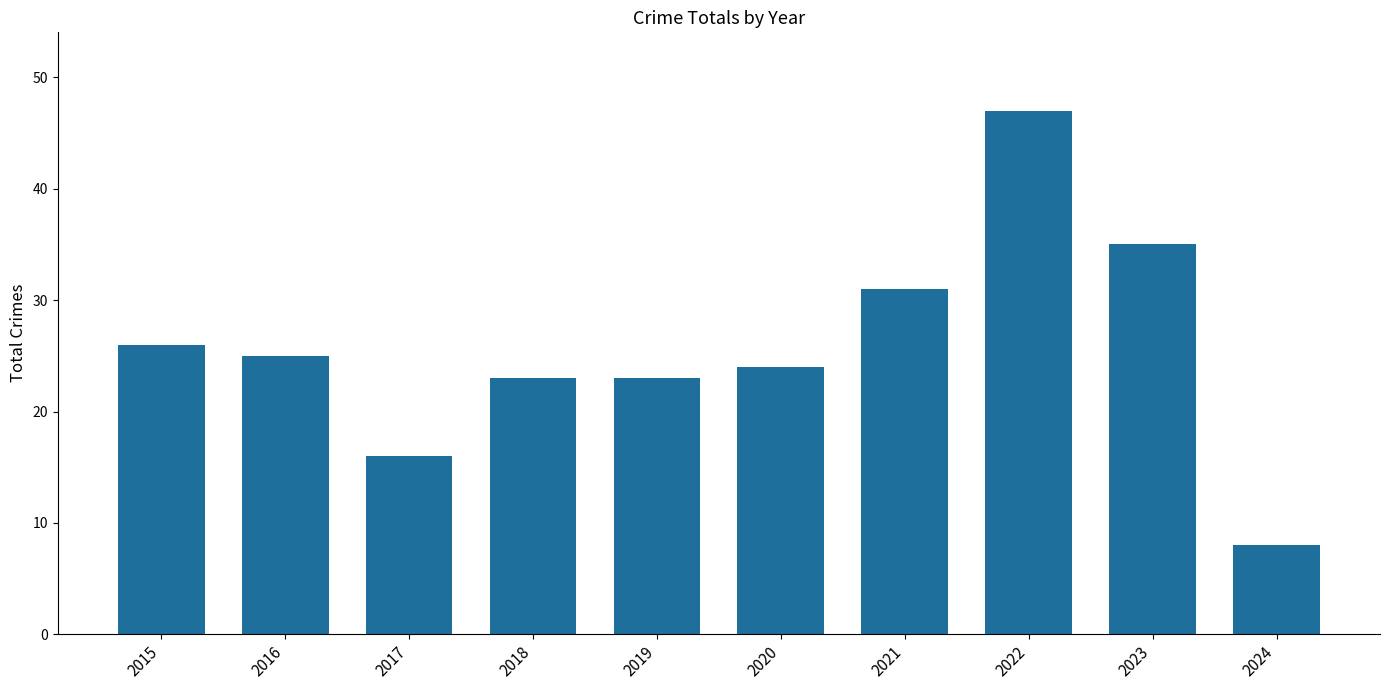

True or false: the data shows 23 at 2018.

True